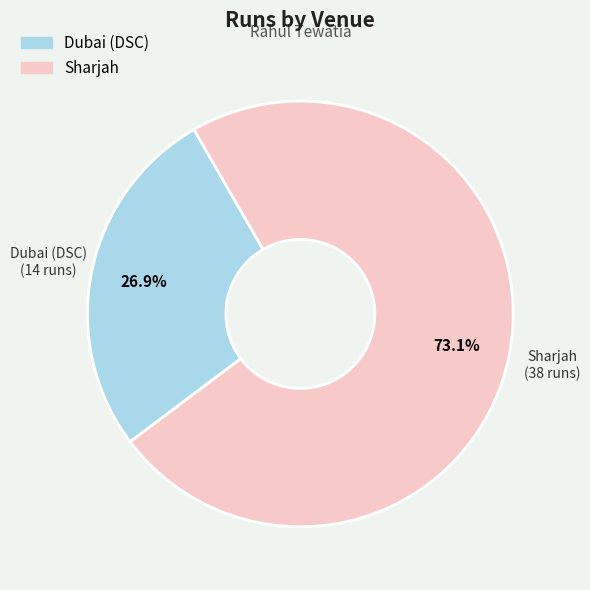

To the nearest percent, what percentage of the pie is Sharjah?

73%